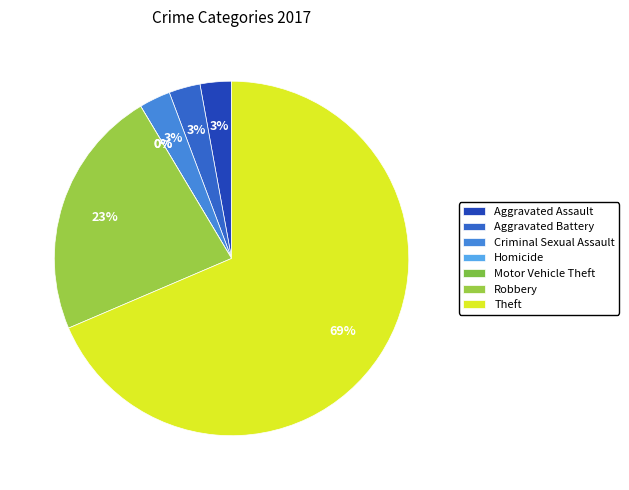

What is the majority slice?

Theft